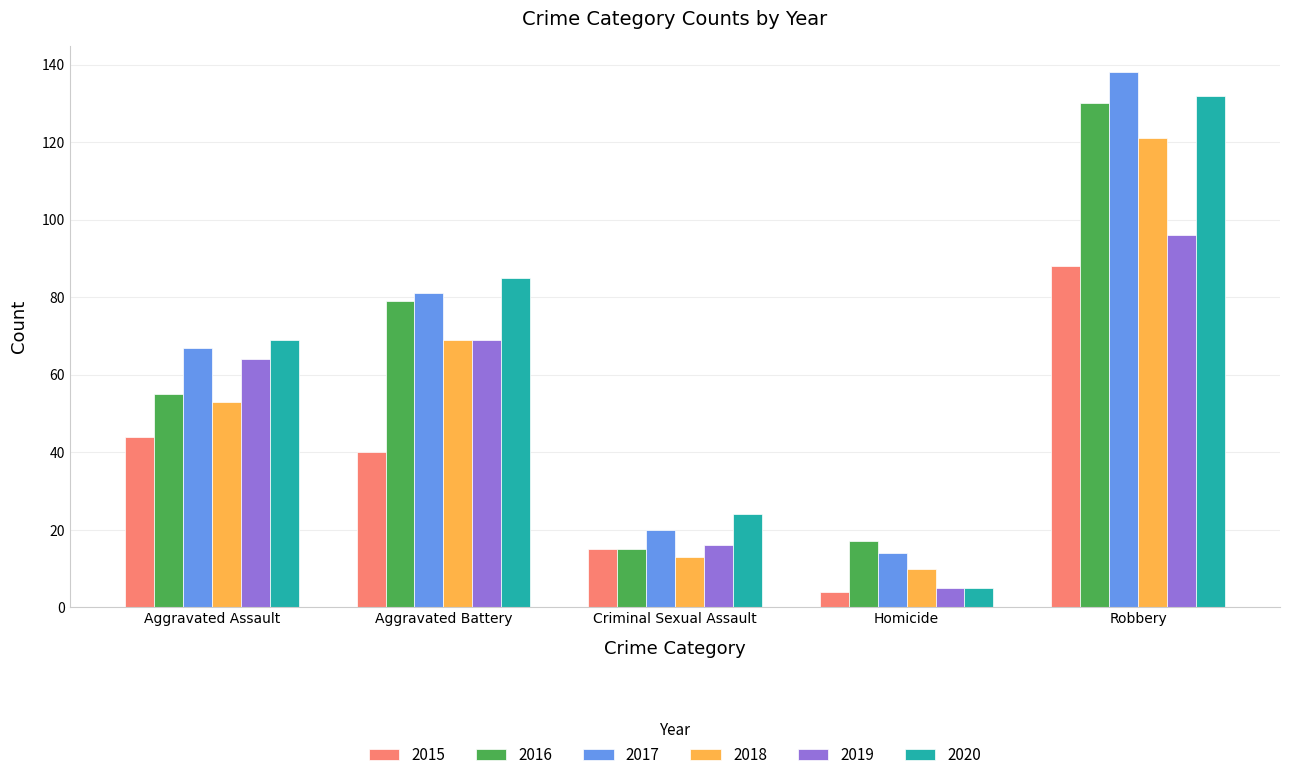

How many values in the 2018 series are below 53?

2